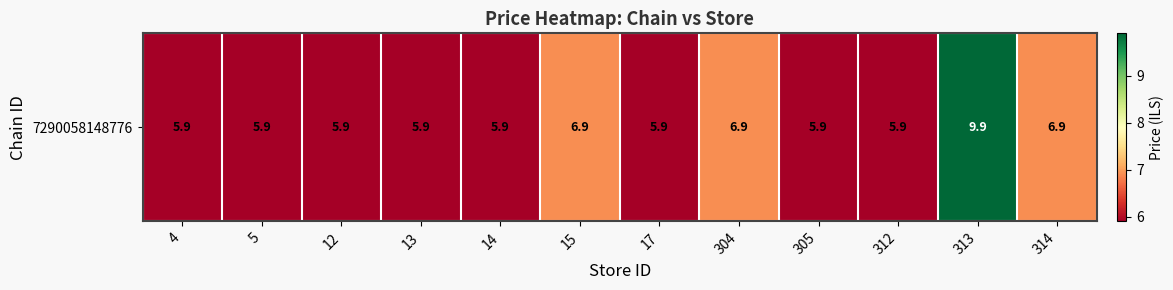

True or false: the data shows 1.9 at 17.

False